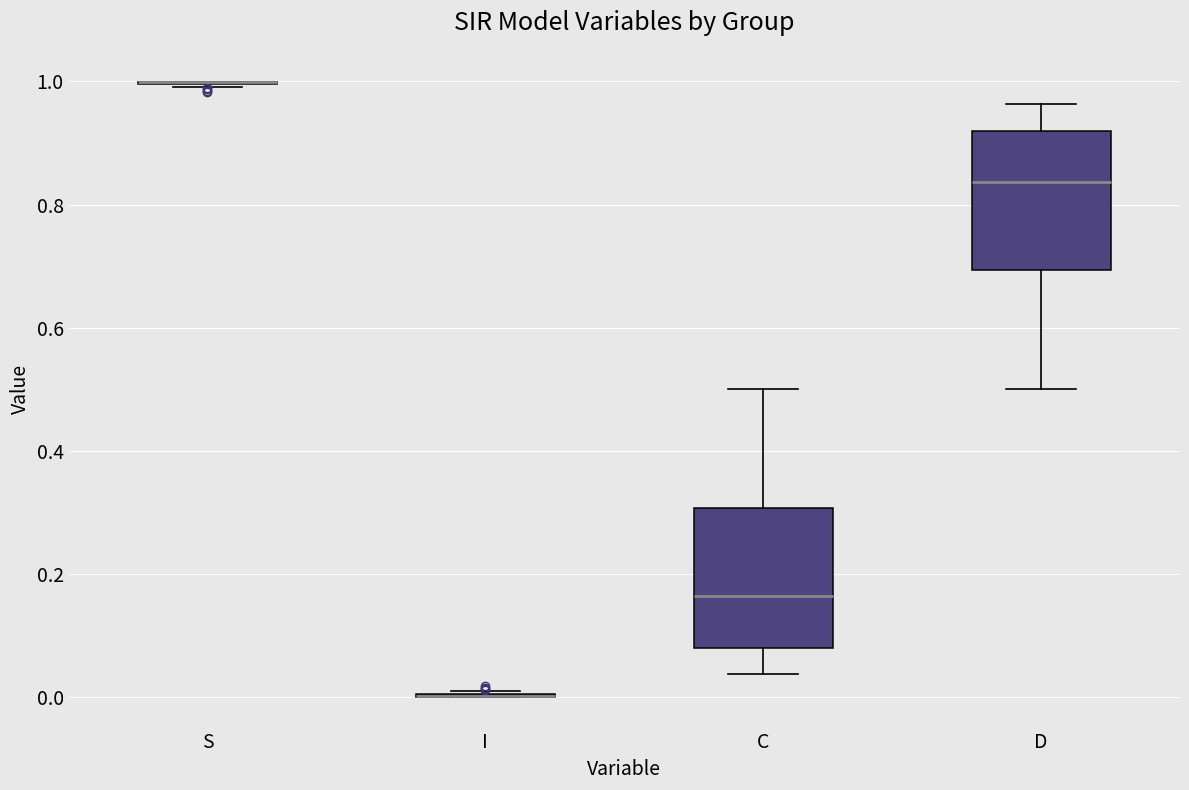

Where is the upper edge of the box for C on the y-axis? The values are not printed on the chart, so give them approximately, as read against the axis.

0.30